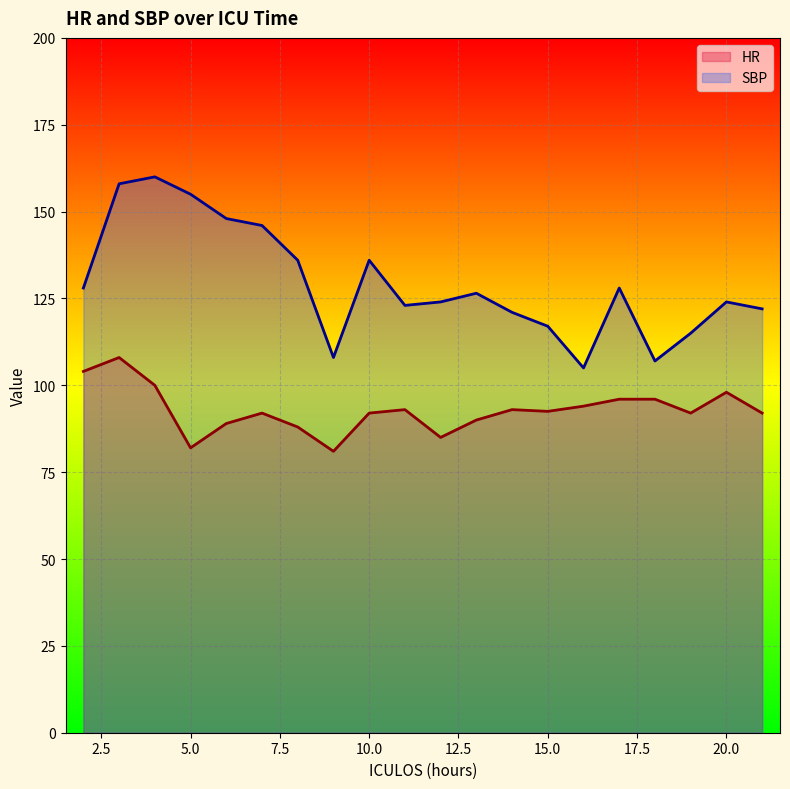

True or false: HR and SBP cross at least once.

False